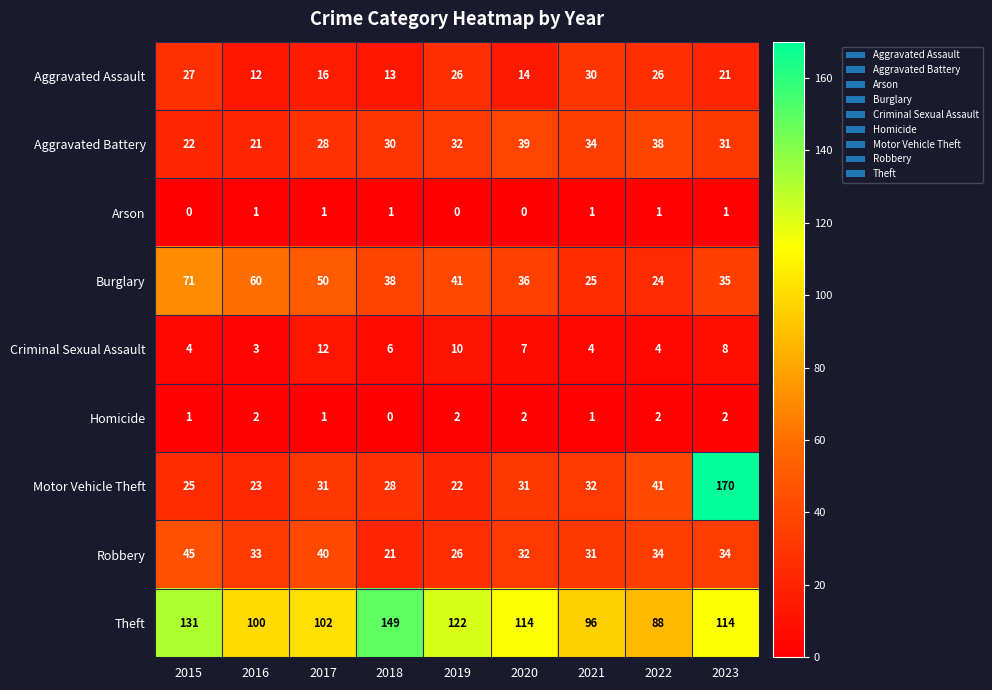

What is the maximum value shown in the chart?

170